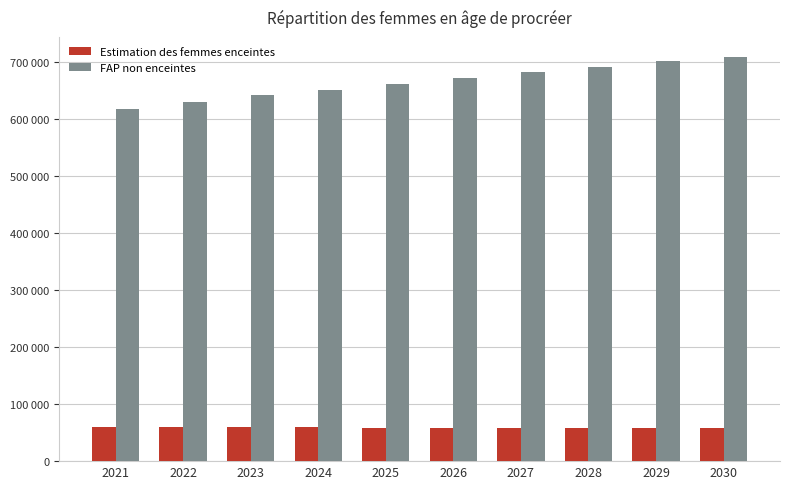

What are all the series names shown in the legend?

Estimation des femmes enceintes, FAP non enceintes